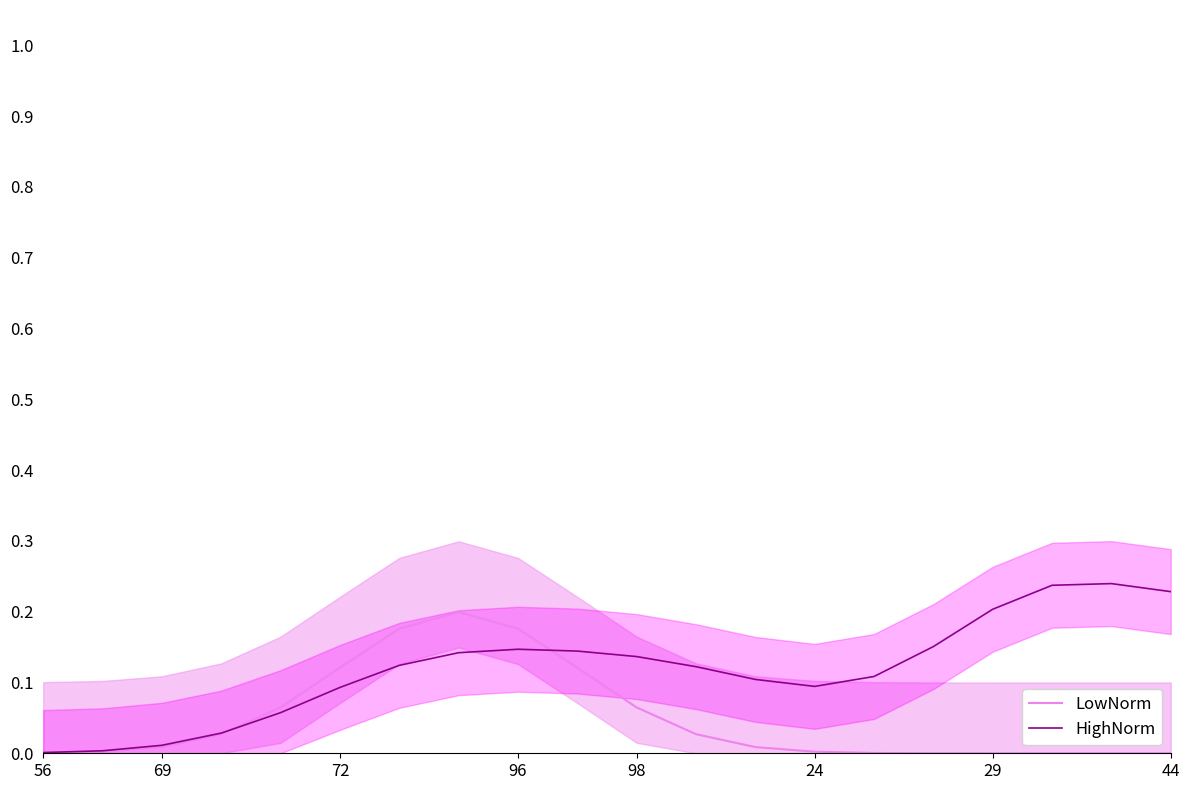

The value of LowNorm at 44 is 0.0. True or false?

True